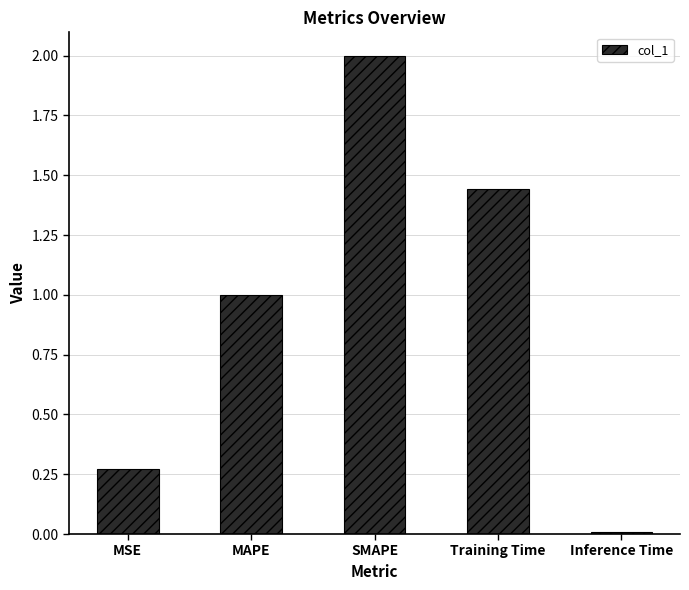

What is the sum of all values?

4.7